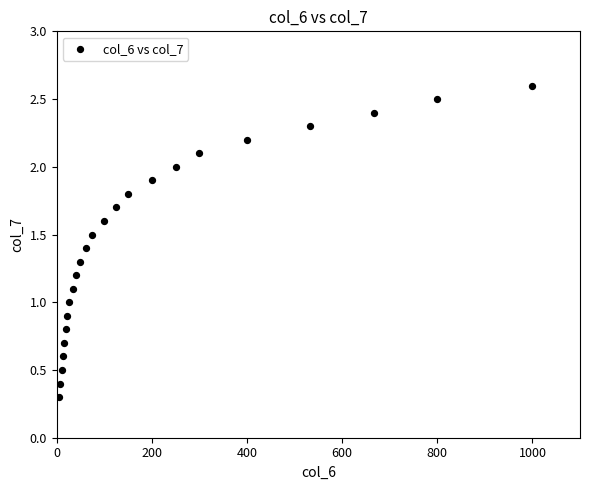

What is the range of Y values (max minus min)?

2.3